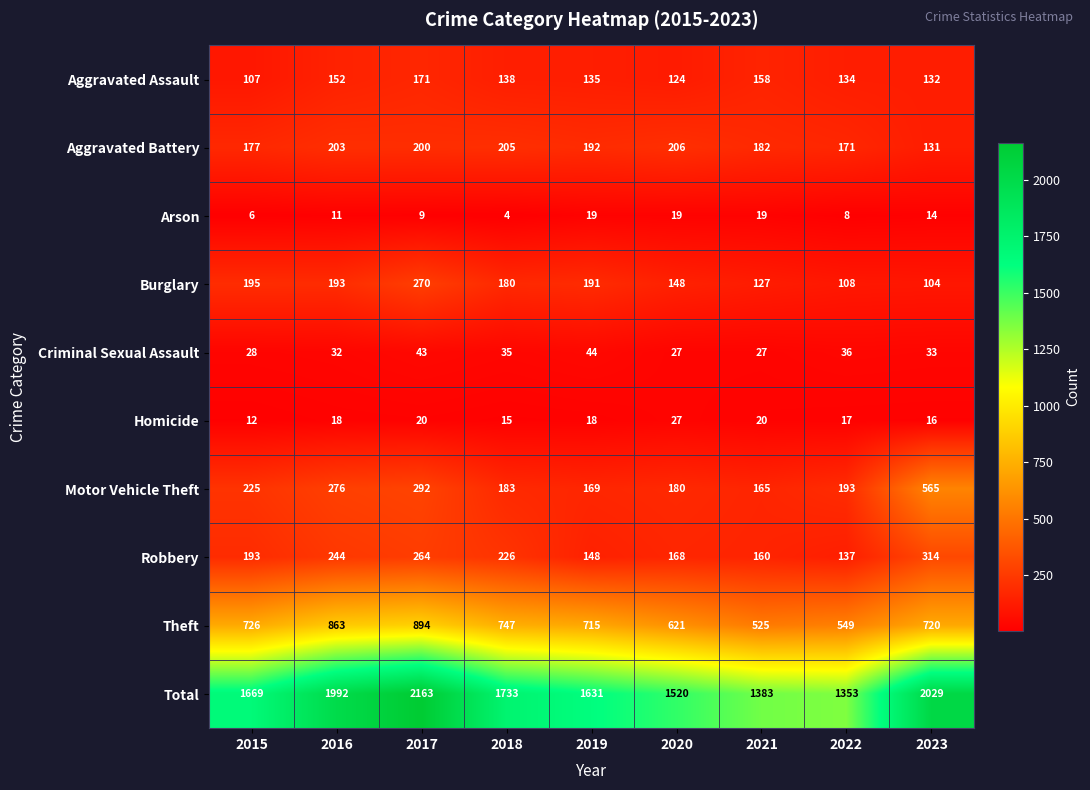

What is the spread (max minus min) of values at 2019?

1613